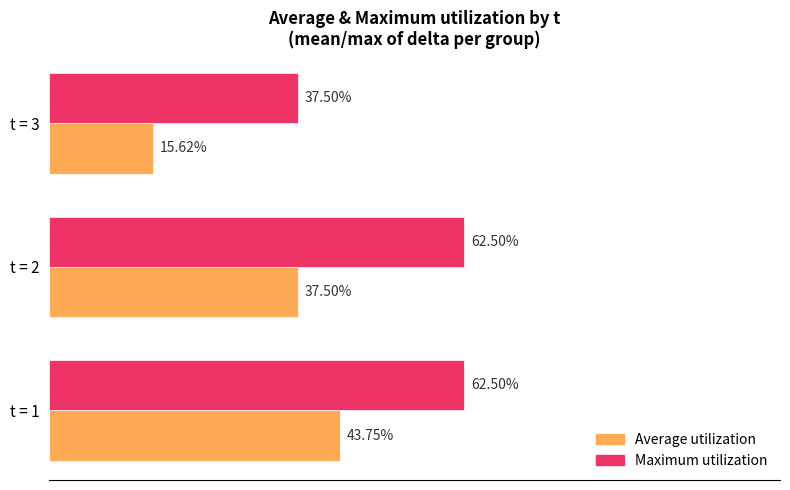

At which category is the sum across all series the highest?

t = 1